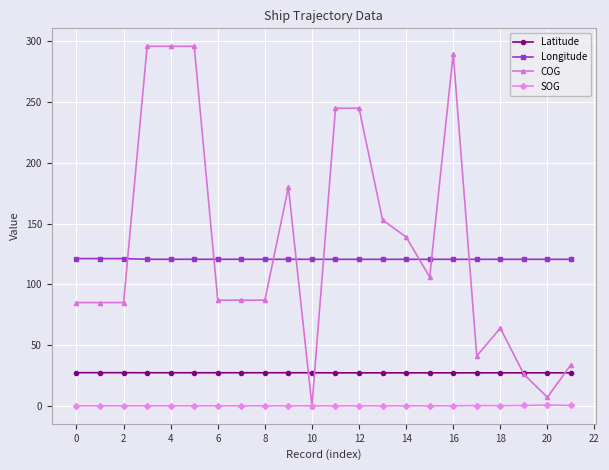

What is the minimum value for Latitude?

27.2